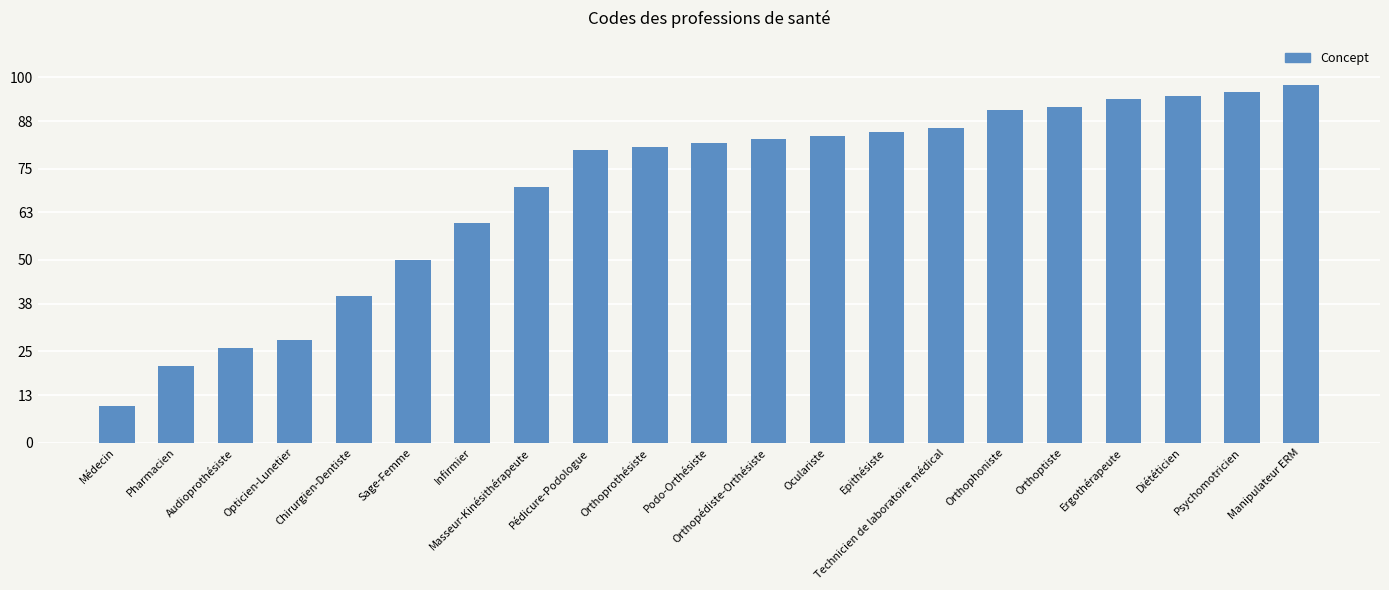

Does the chart contain any negative values?

No